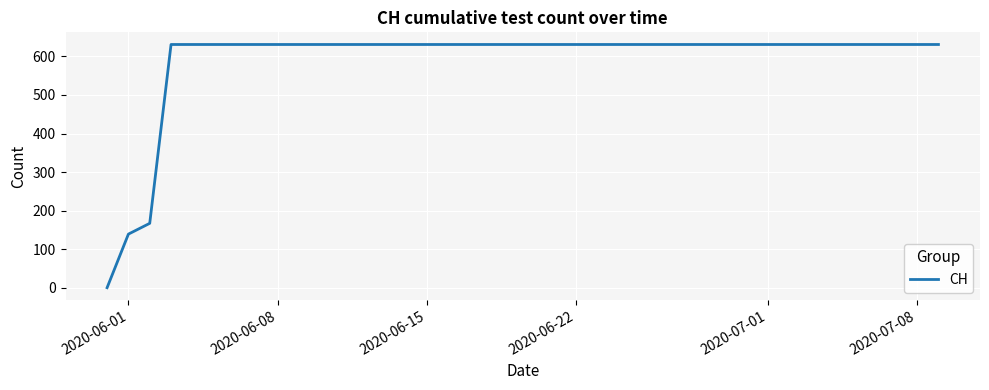

What is the maximum value shown in the chart?

631